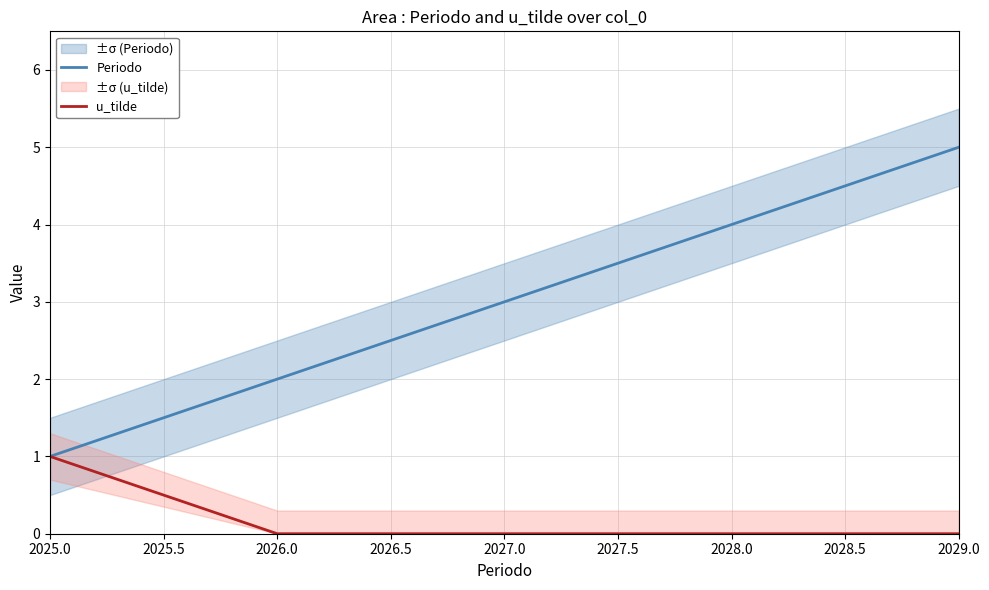

Is the value of Periodo at 2028.0 greater than the value of u_tilde at 2026.0?

Yes